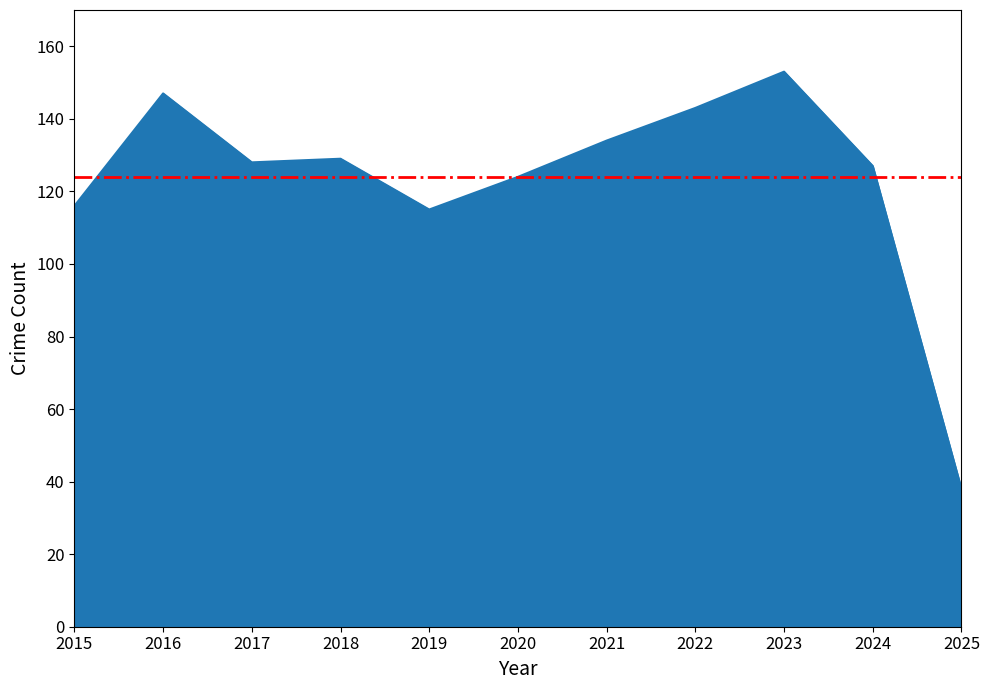

Which label corresponds to the largest value in the chart?

2023